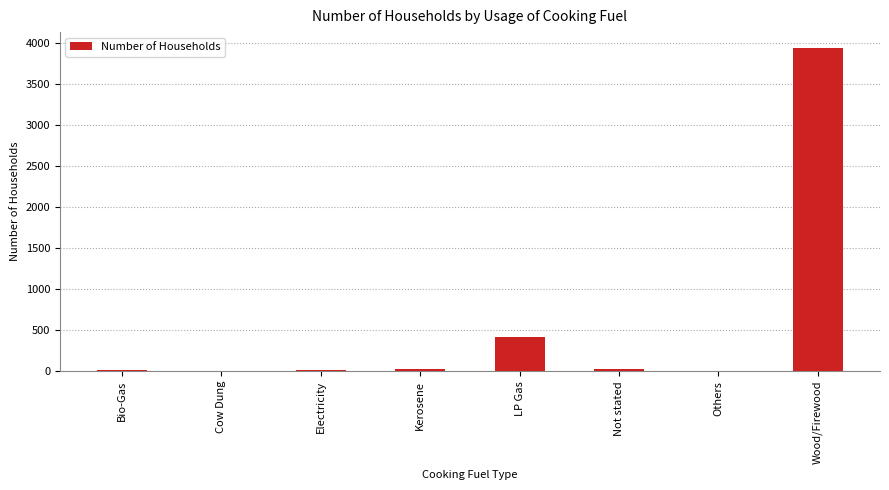

Is it true that the value at Wood/Firewood is 3939?

True